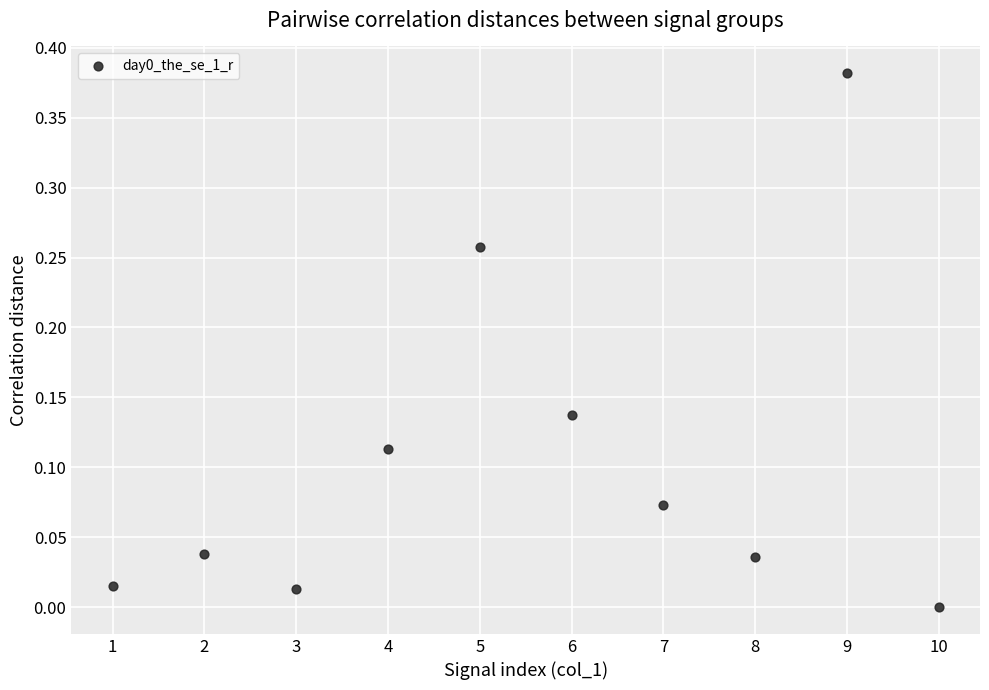

What is the range of X values (max minus min)?

9.0